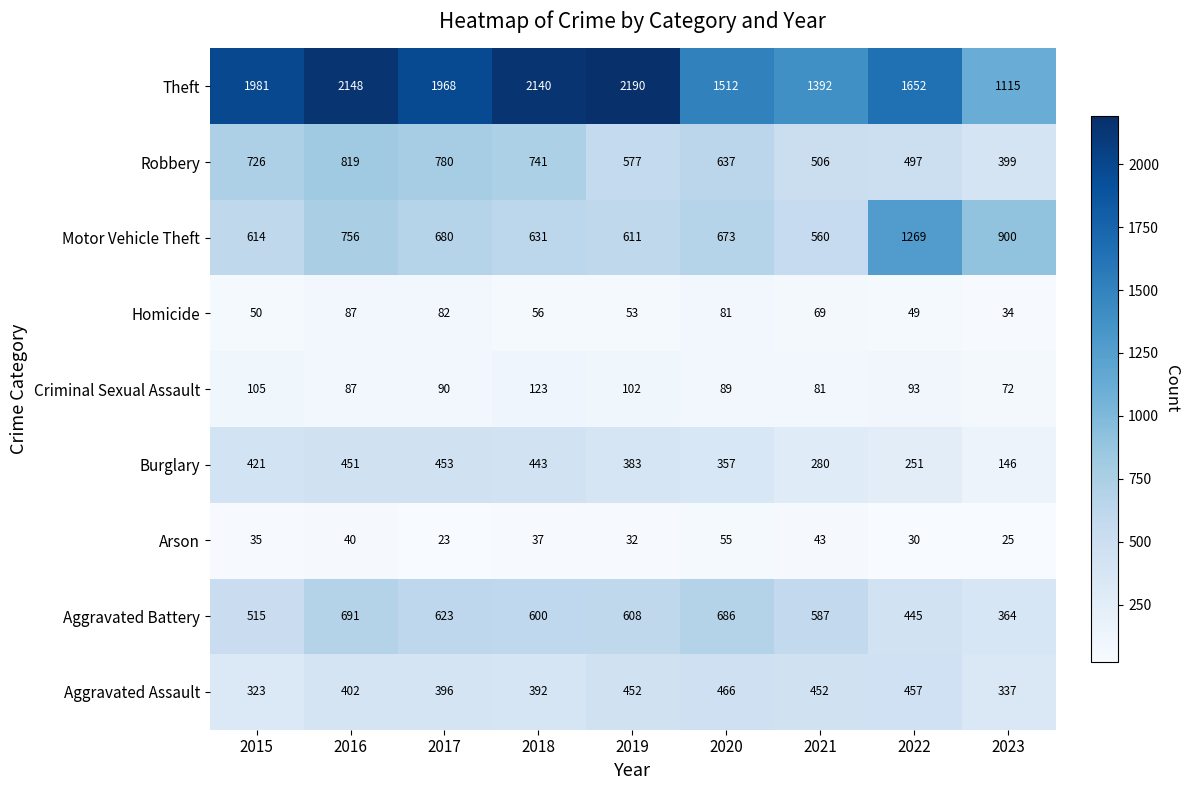

What is the spread (max minus min) of values at 2022?

1622